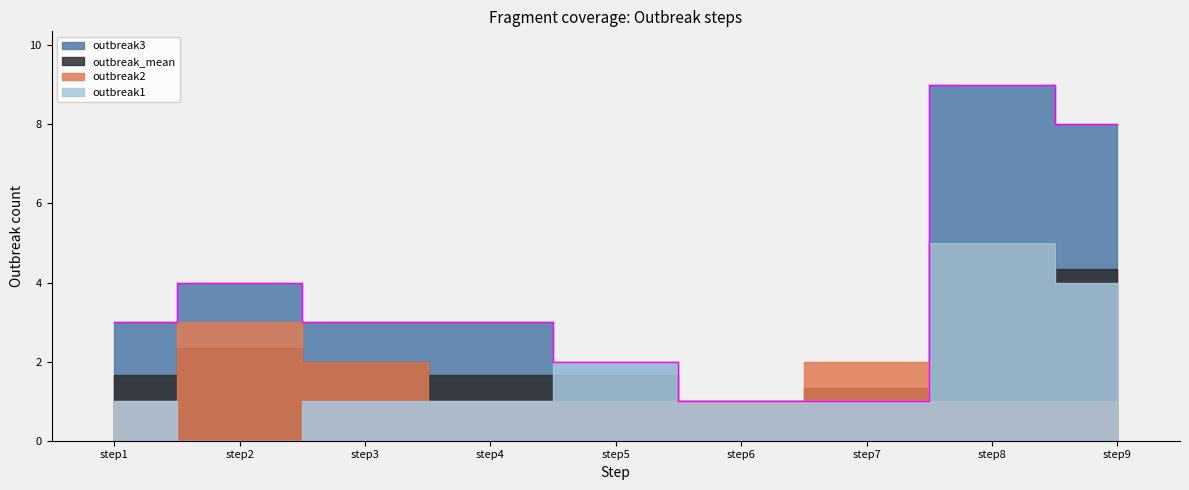

What value does the outbreak_mean series have at step3?

2.0